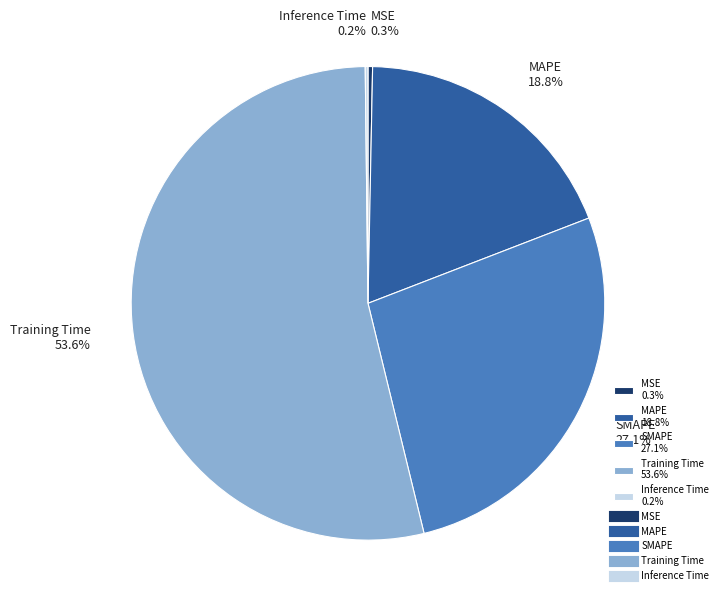

To the nearest percent, what is the difference between the MSE and Training Time slice percentages?

53%